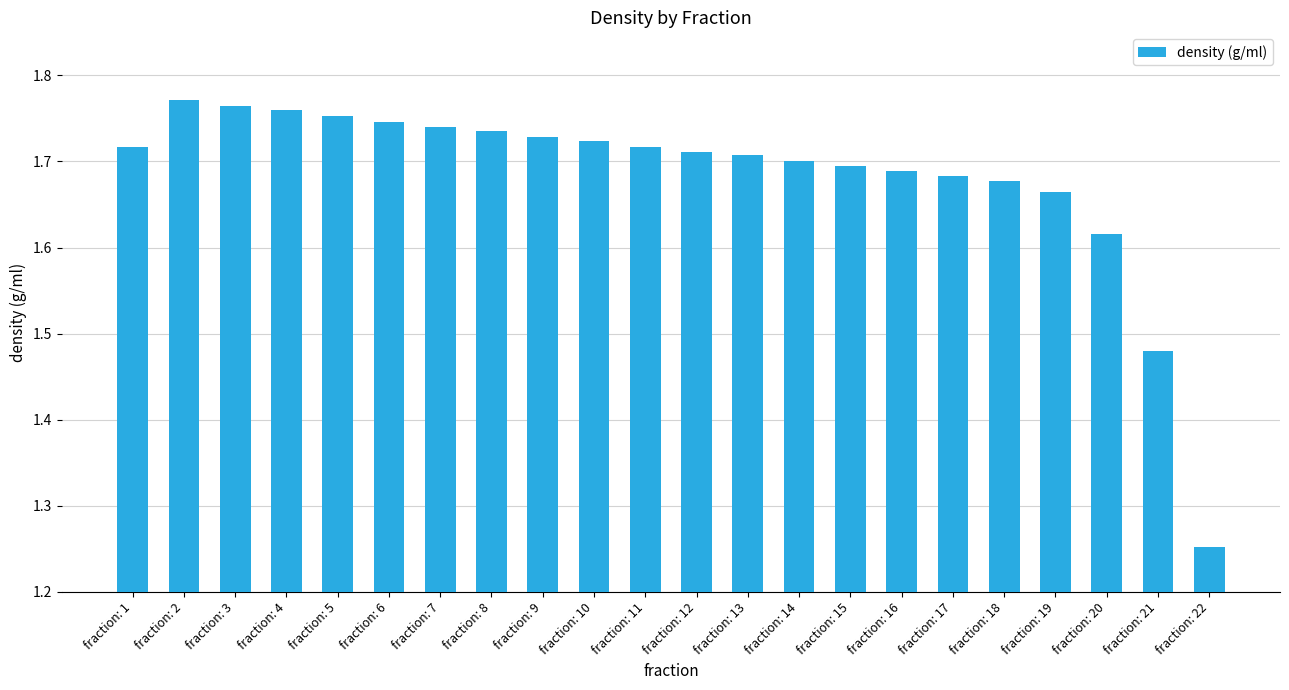

The chart shows a value of 2.6 at fraction: 20. True or false?

False